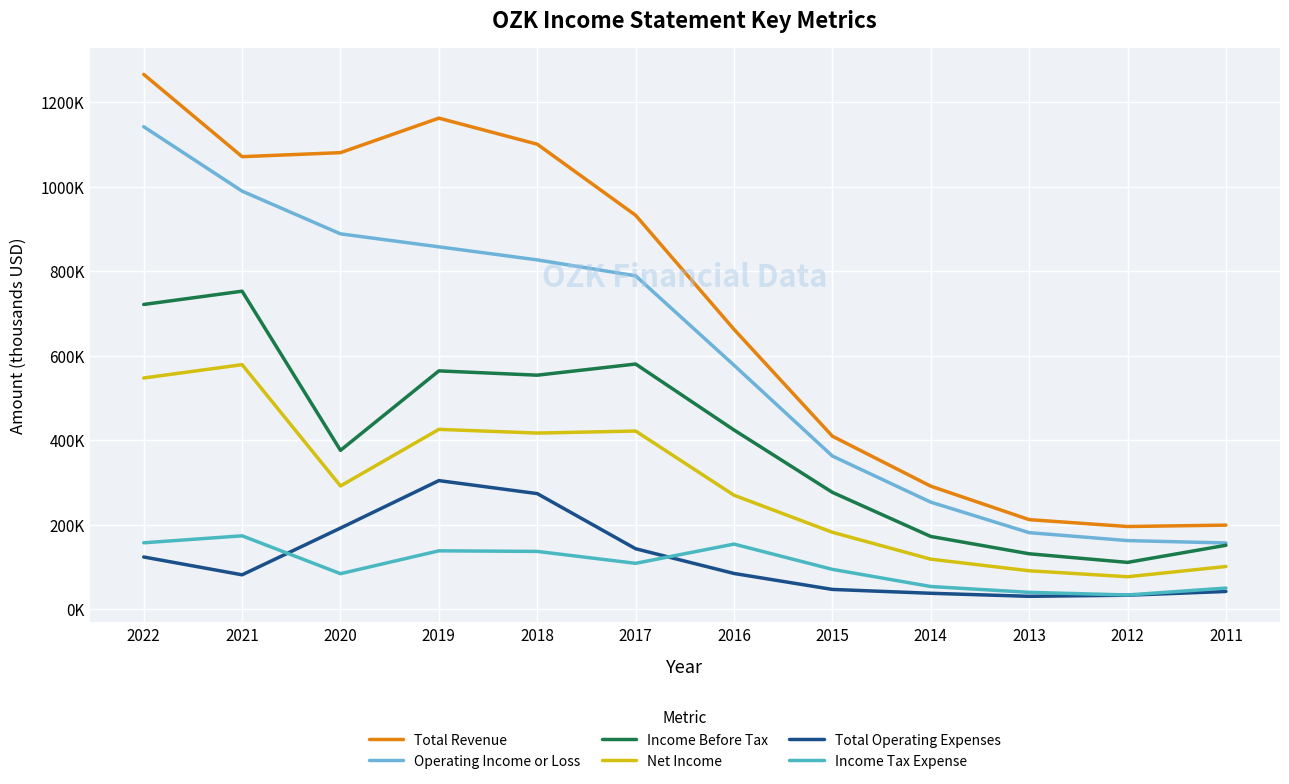

What is the difference between the Income Tax Expense values at 2016 and 2018?

17300